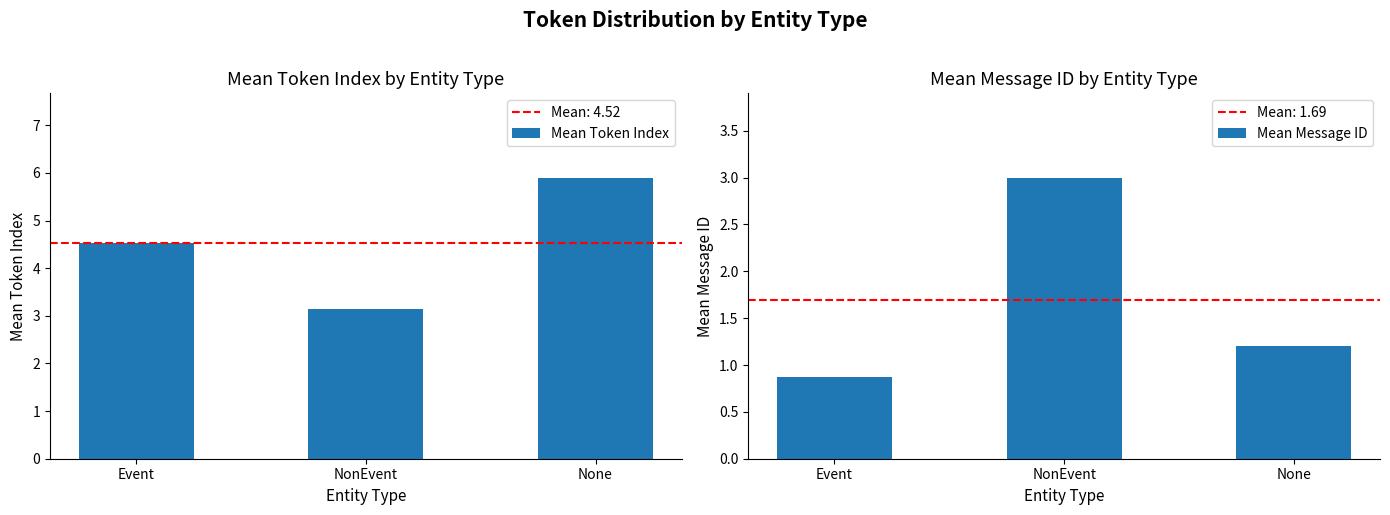

Reading left to right, transcribe all the data shown in this chart.

Mean Token Index: 4.5	3.1	5.9
Mean Message ID: 0.9	3.0	1.2